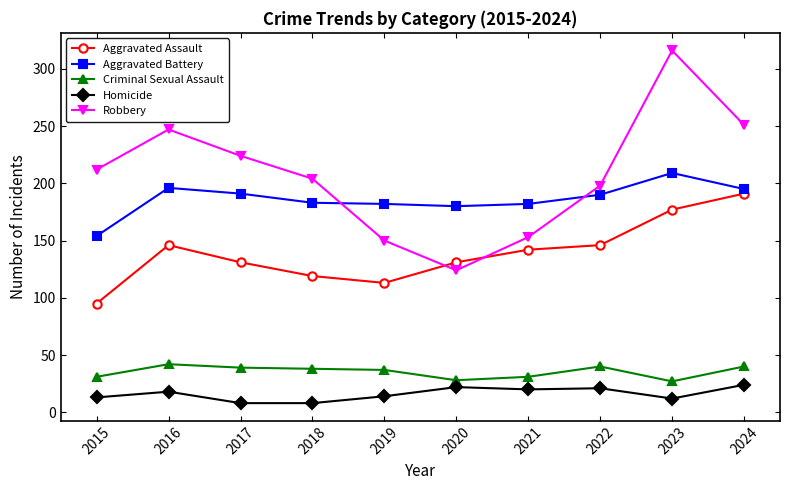

What is the lowest value of the Homicide series?

8